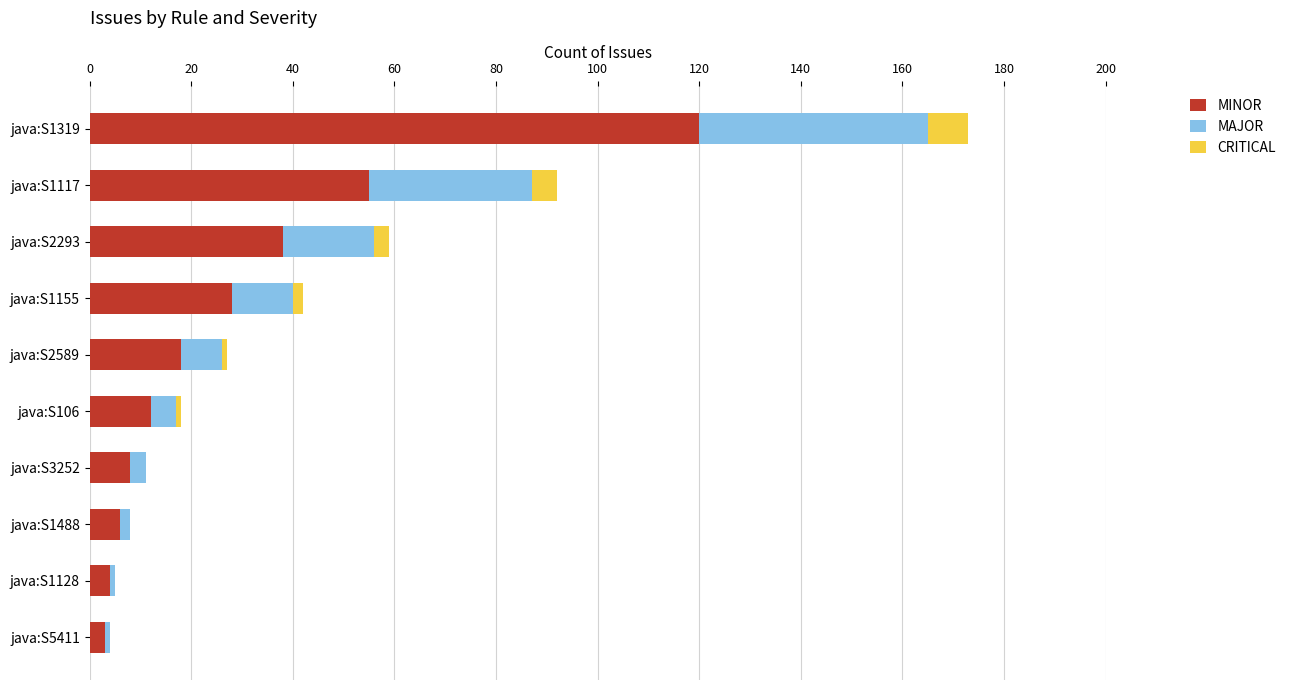

Is it true that MINOR equals 4 at java:S1128?

True